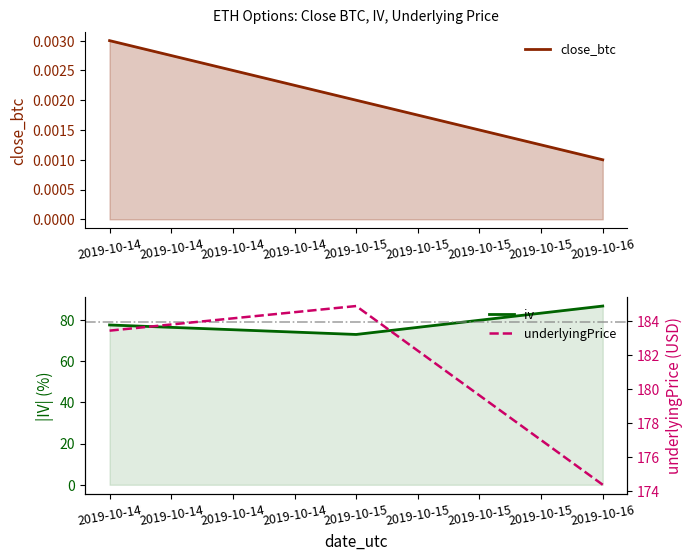

Does the chart display data point markers on the line(s)?

No